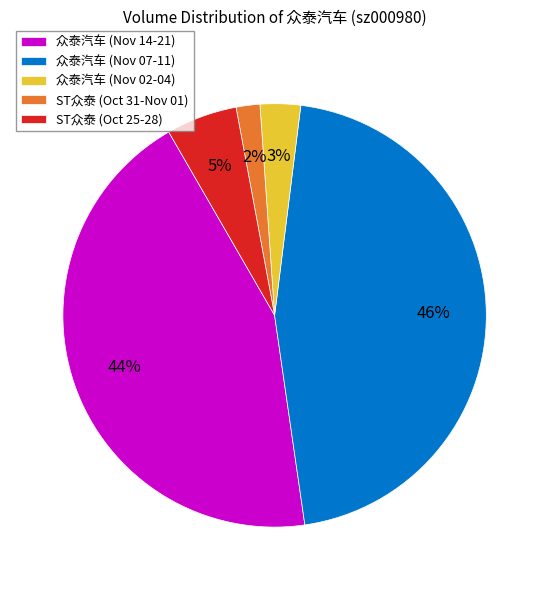

Combined, do 众泰汽车 (Nov 02-04) and ST众泰 (Oct 31-Nov 01) account for over 50%?

No